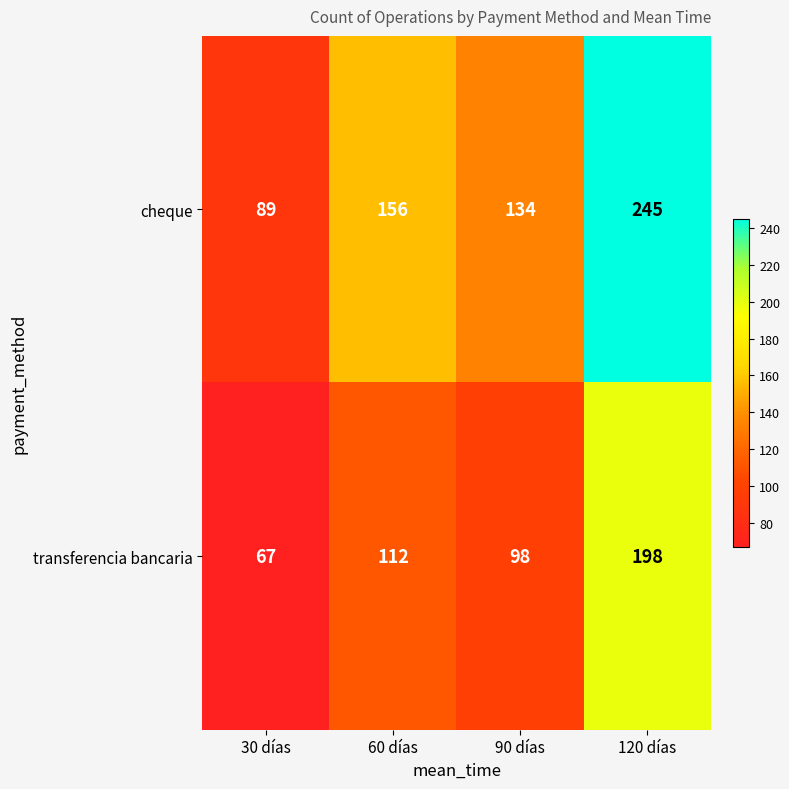

Read the cheque value at 60 días.

156